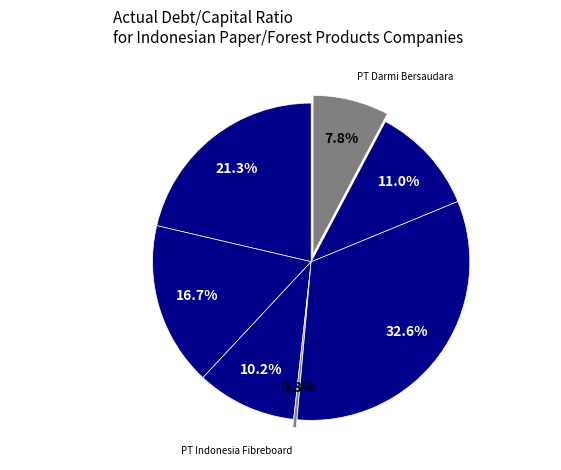

Count the number of slices in the pie.

7